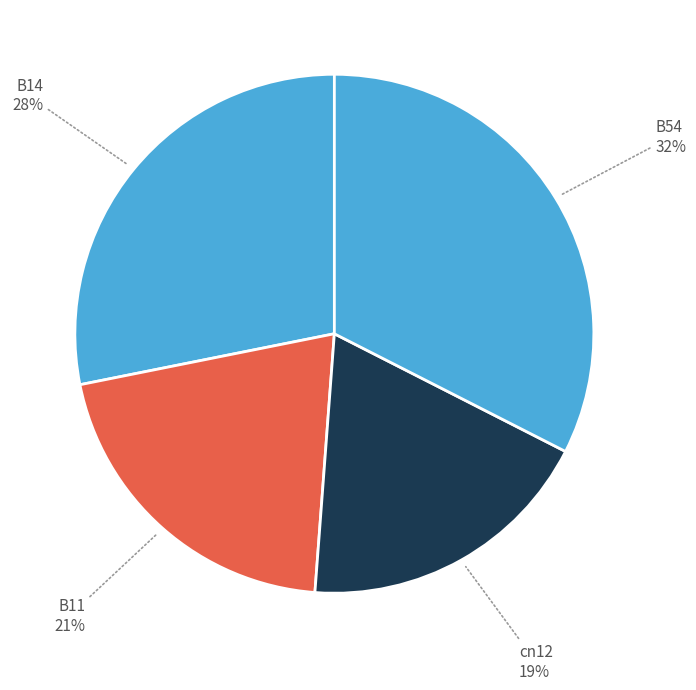

Count the number of slices in the pie.

4